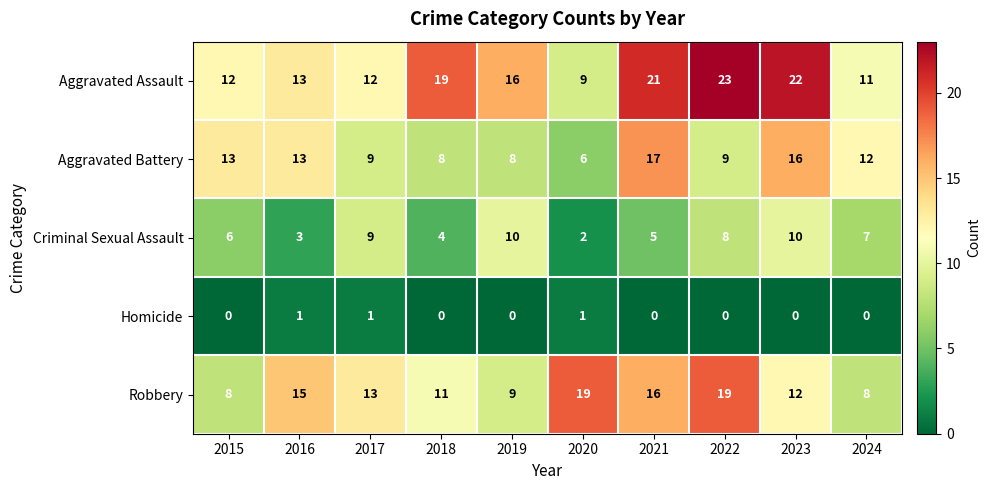

At which label is Robbery closest to 13?

2017